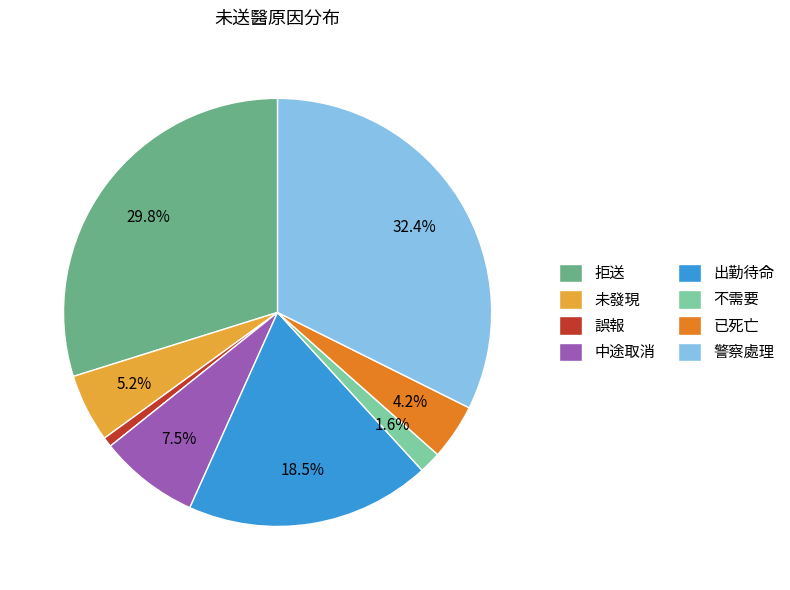

True or false: 不需要 accounts for 2% of the total.

True